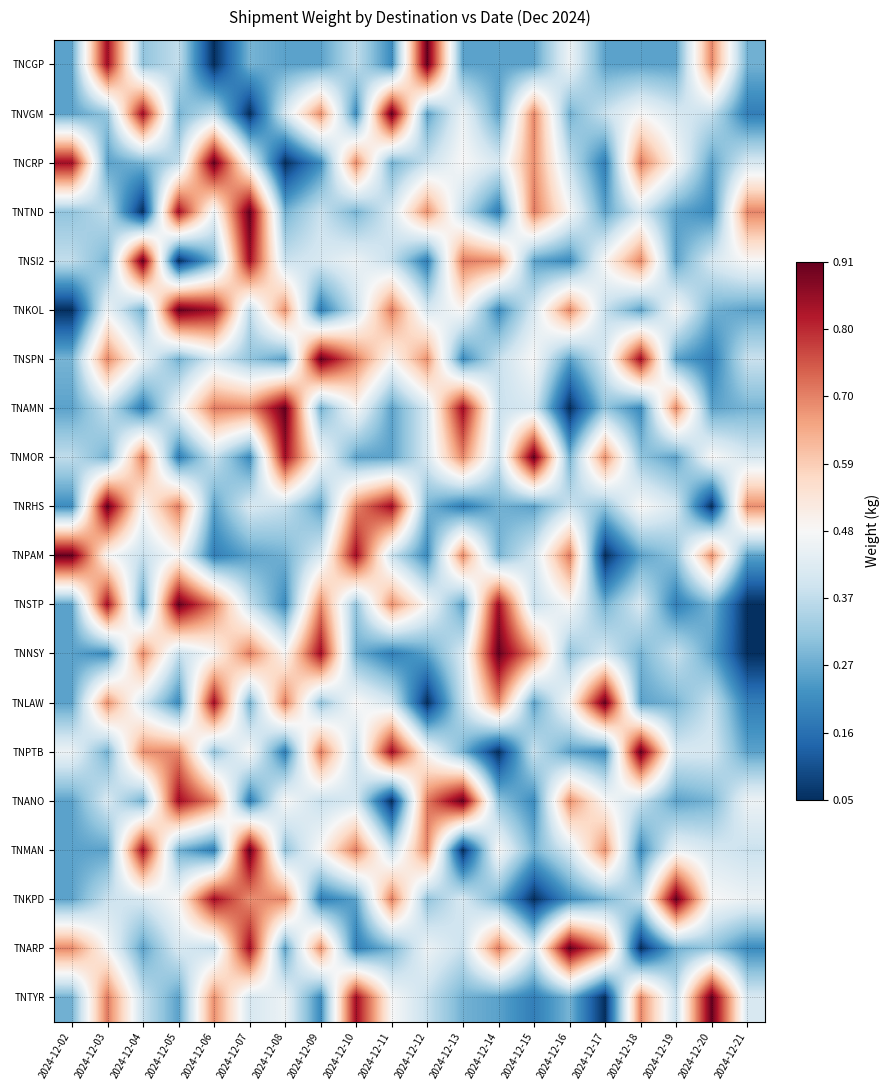

Which series has the widest spread of values?

TNCGP